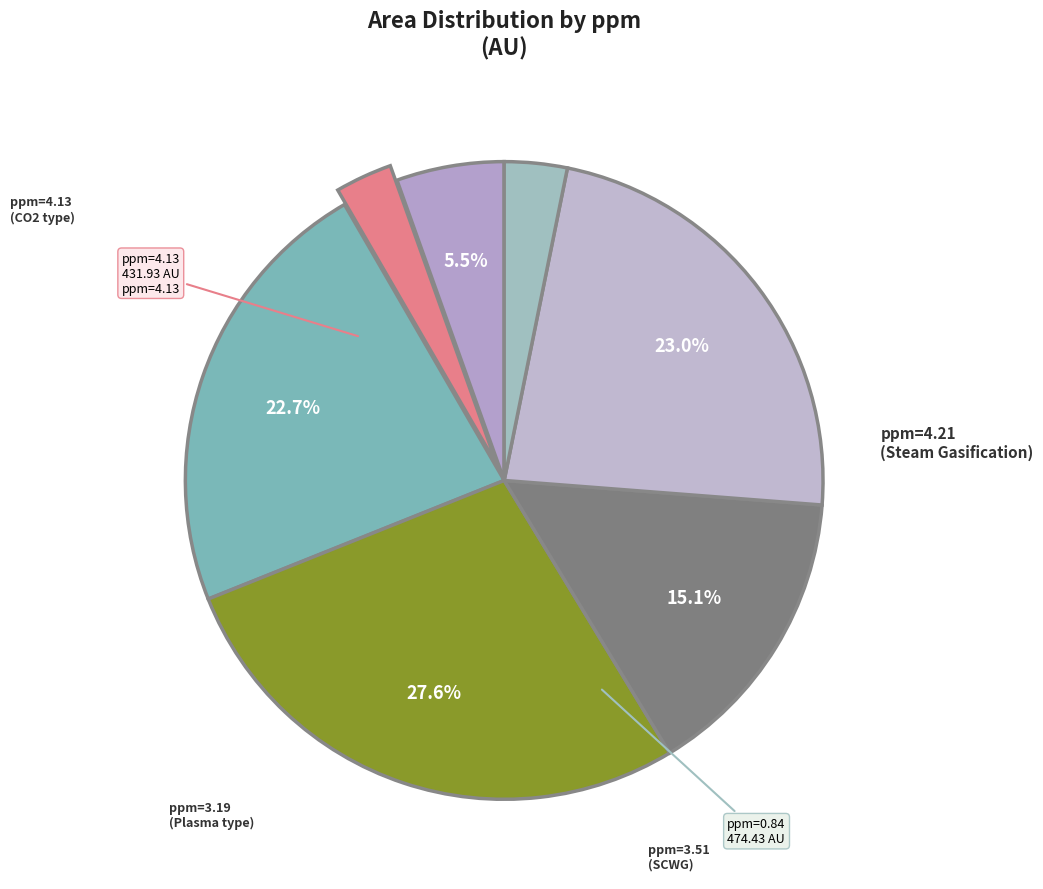

Which category has the smallest portion of the pie?

ppm=4.13